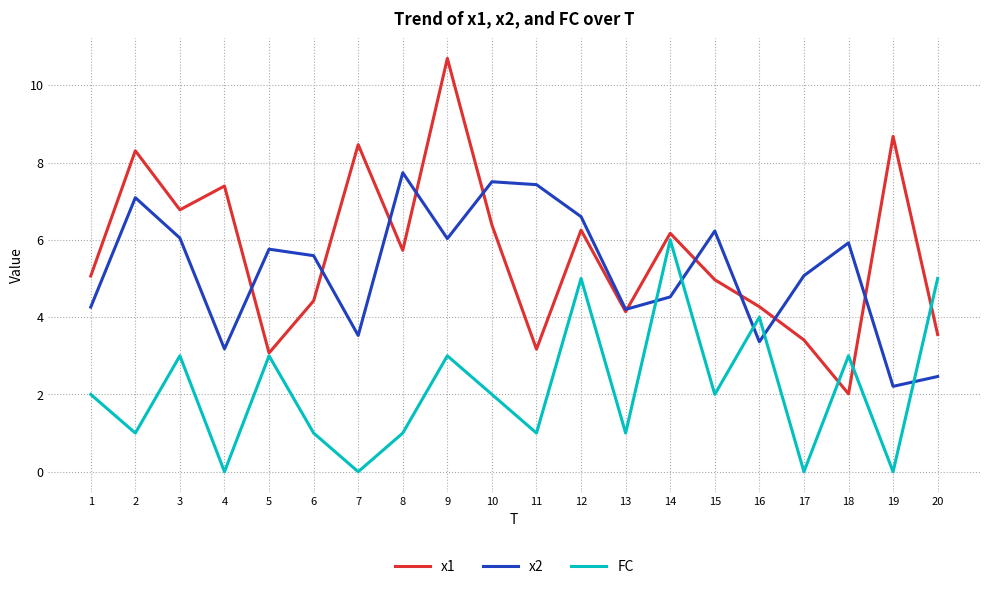

How many FC values are between 1 and 3?

12